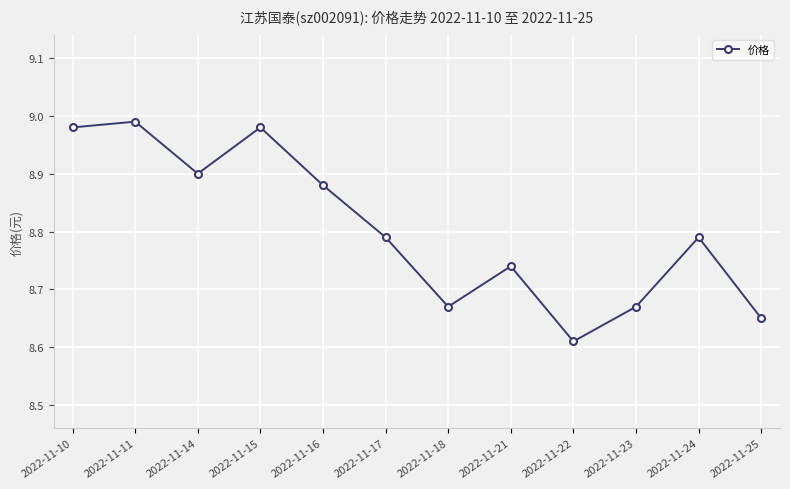

How many points are lower than both their immediate neighbors (excluding endpoints)?

3